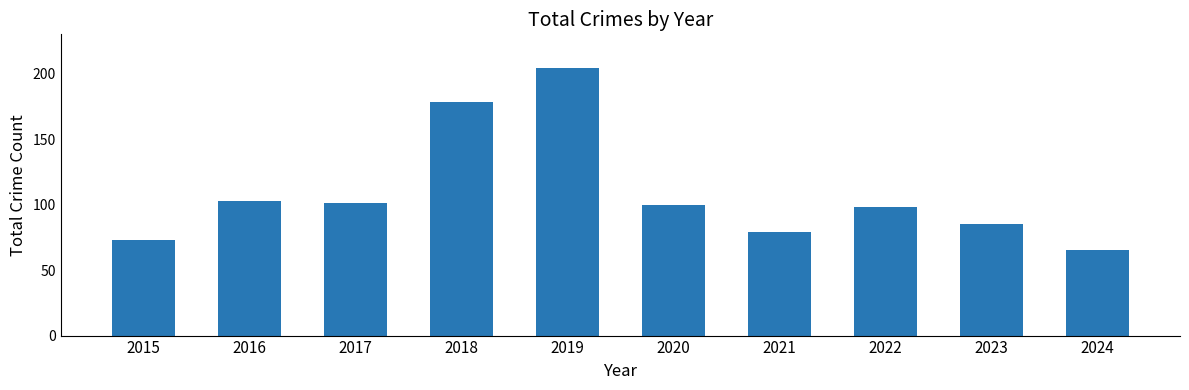

What is the difference between the maximum and minimum values?

139